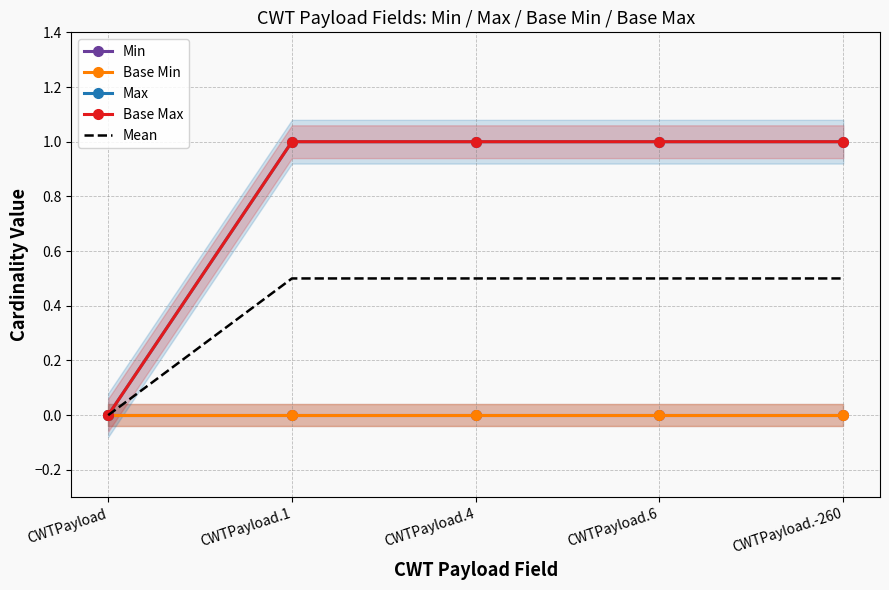

Reading left to right, what are all the values shown in this chart?

Min: CWTPayload=0.0	CWTPayload.1=0.0	CWTPayload.4=0.0	CWTPayload.6=0.0	CWTPayload.-260=0.0
Base Min: CWTPayload=0.0	CWTPayload.1=0.0	CWTPayload.4=0.0	CWTPayload.6=0.0	CWTPayload.-260=0.0
Max: CWTPayload=0.0	CWTPayload.1=1.0	CWTPayload.4=1.0	CWTPayload.6=1.0	CWTPayload.-260=1.0
Base Max: CWTPayload=0.0	CWTPayload.1=1.0	CWTPayload.4=1.0	CWTPayload.6=1.0	CWTPayload.-260=1.0
Mean: CWTPayload=0.0	CWTPayload.1=0.5	CWTPayload.4=0.5	CWTPayload.6=0.5	CWTPayload.-260=0.5